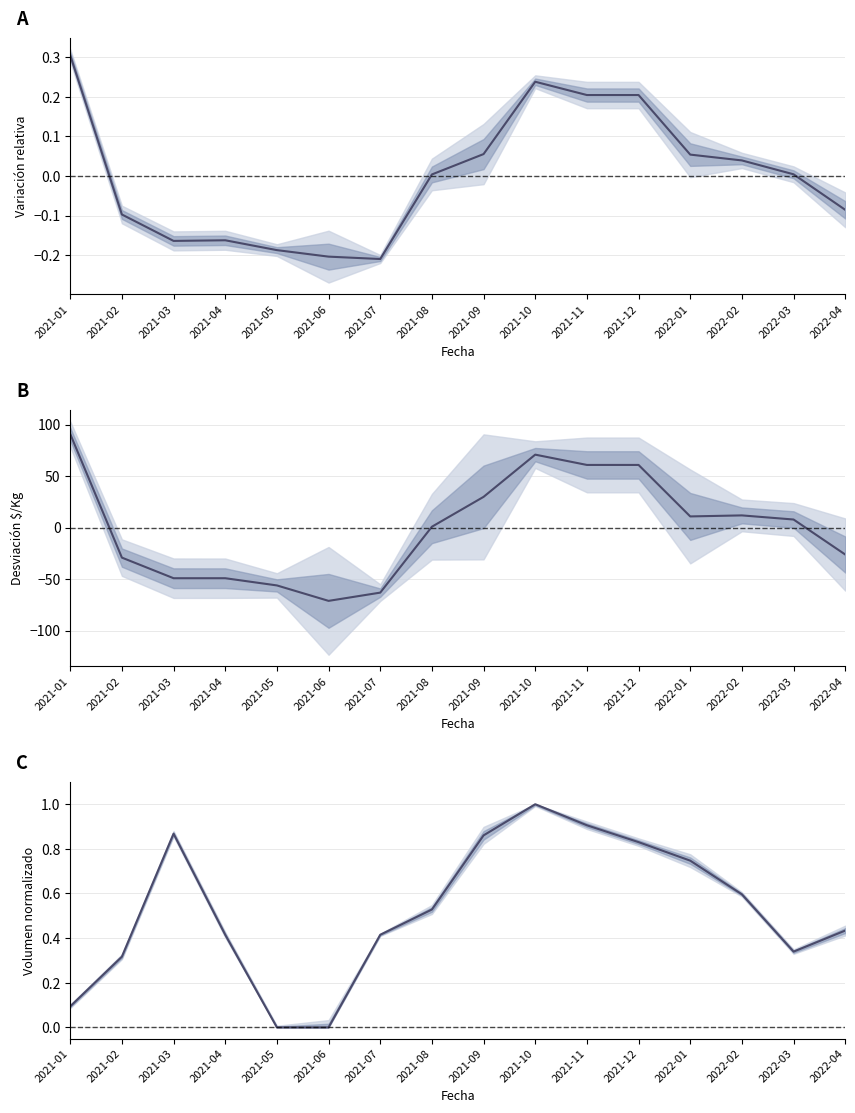

How many distinct data groups are displayed?

3